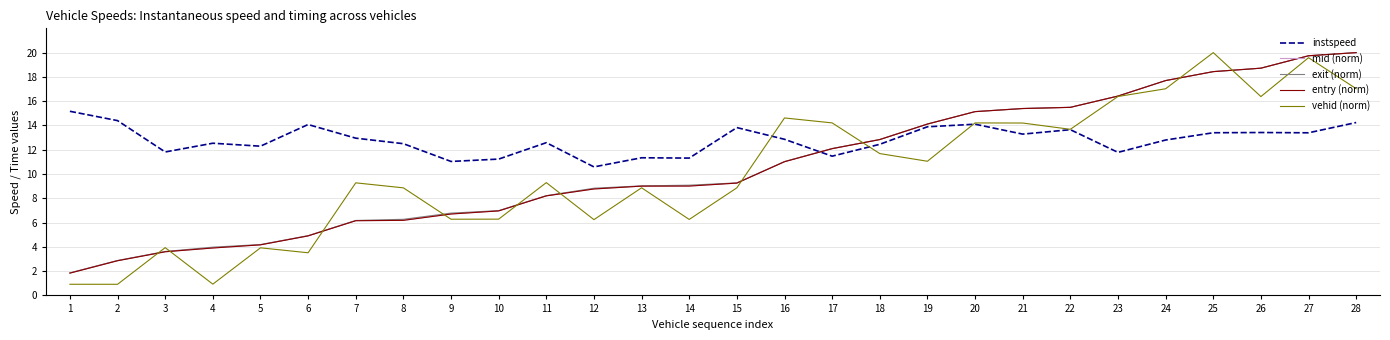

Is it true that instspeed equals 4.6 at 15?

False